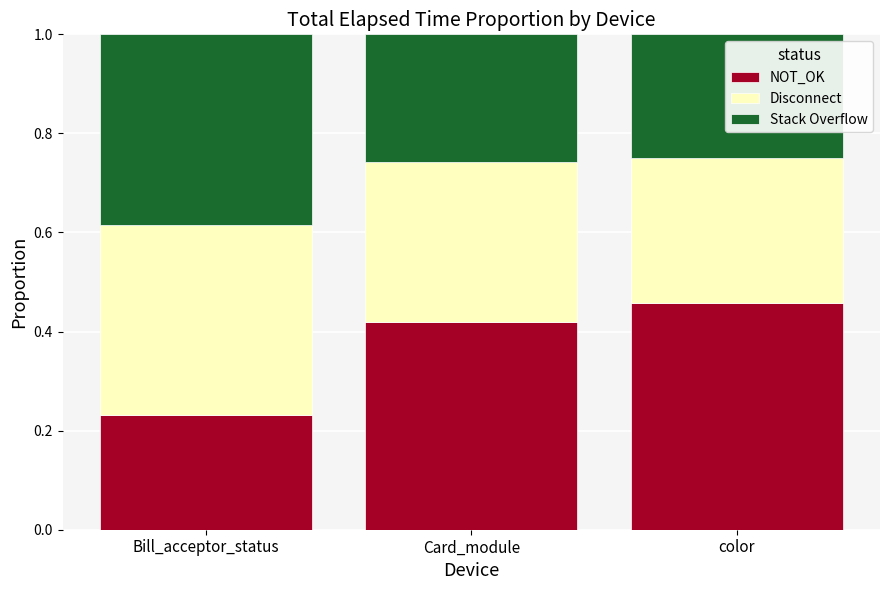

How many NOT_OK values are between 0 and 1?

3